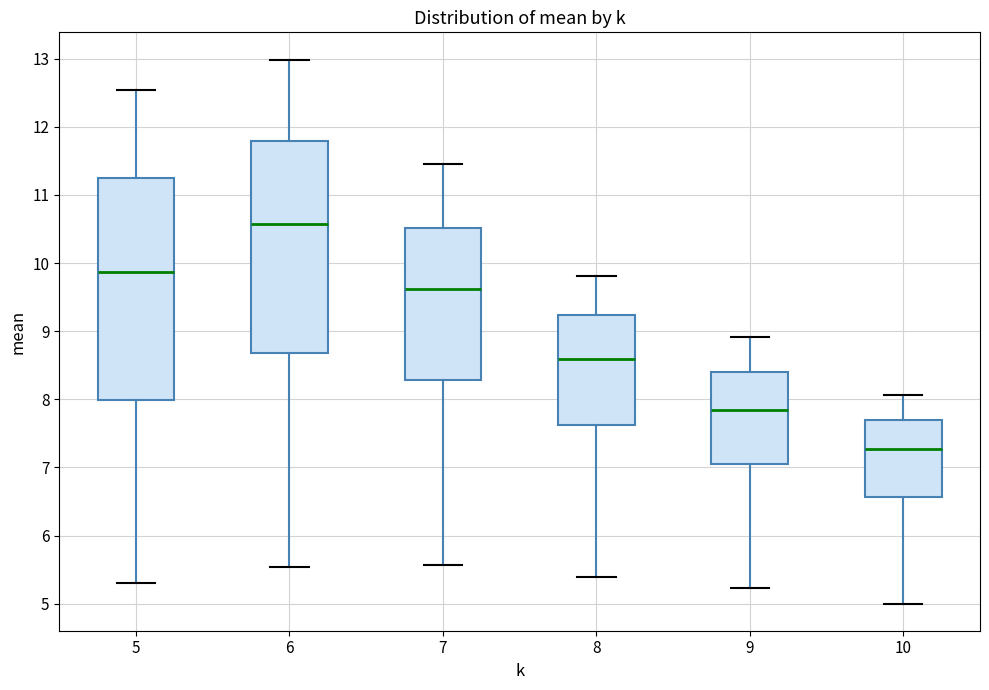

Reading left to right, read every box against the y-axis: the position of its median line, the range the box covers, and the ends of its whiskers. The values are not printed on the chart, so give them approximately, as read against the axis.

5: median 9.9, box 8.0 to 11.2, whiskers 5.3 to 12.5
6: median 10.6, box 8.7 to 11.8, whiskers 5.5 to 13.0
7: median 9.6, box 8.3 to 10.5, whiskers 5.6 to 11.5
8: median 8.6, box 7.6 to 9.2, whiskers 5.4 to 9.8
9: median 7.8, box 7.0 to 8.4, whiskers 5.2 to 8.9
10: median 7.3, box 6.6 to 7.7, whiskers 5.0 to 8.1